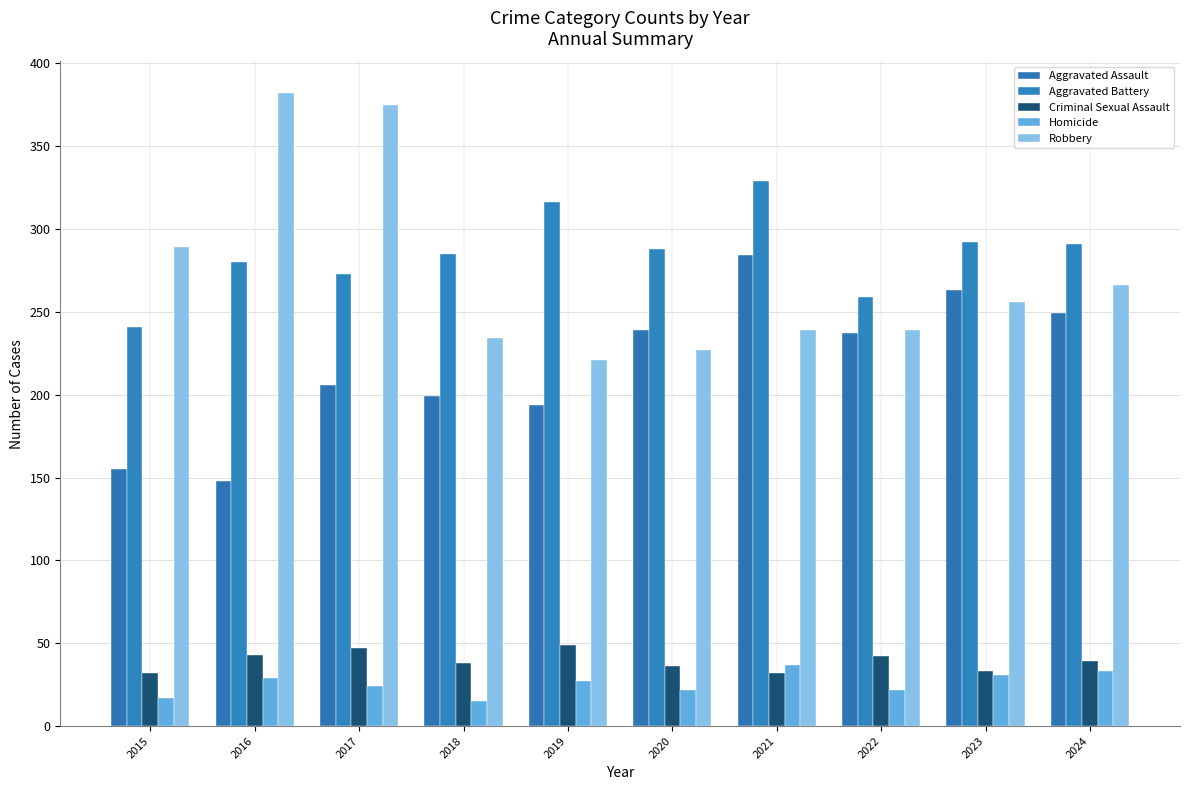

What is the total value across all series at 2018?

771